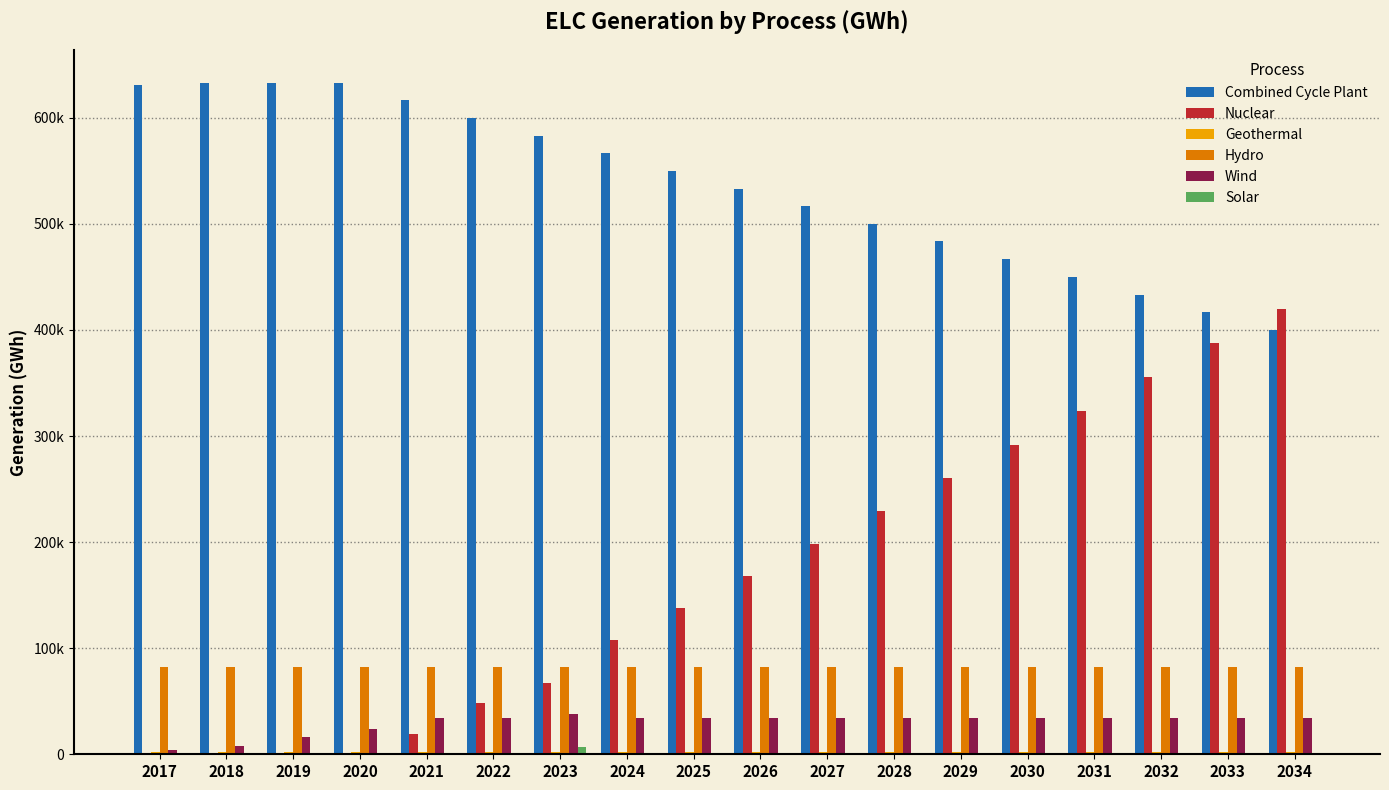

Does the chart contain stacked bars?

No